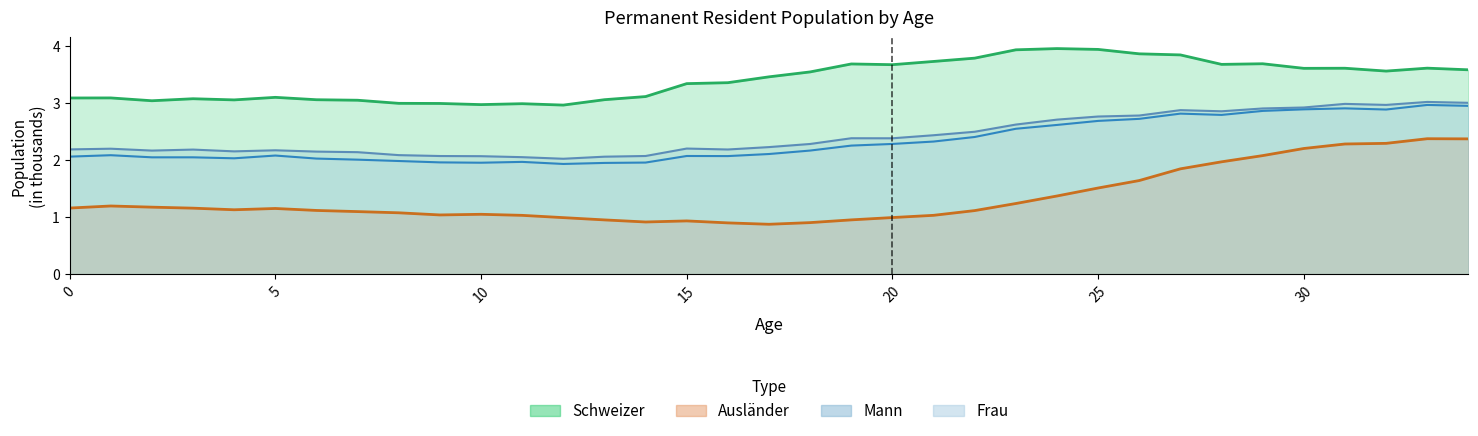

Which has a higher value, 16 or 25?

25